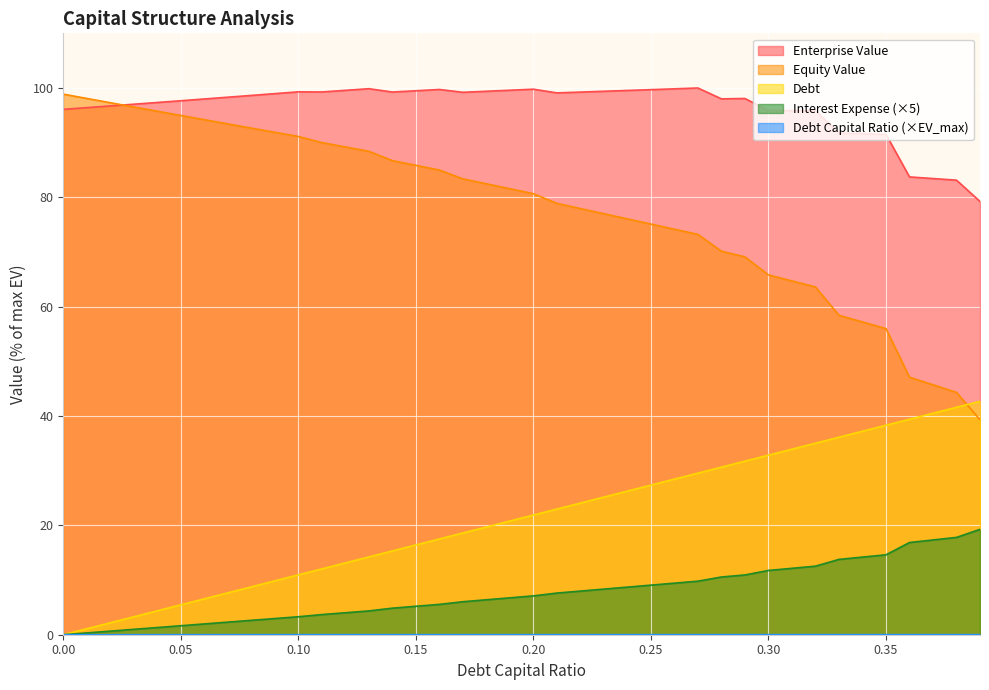

Is it true that interest_expense equals 4.9 at 0.14?

True